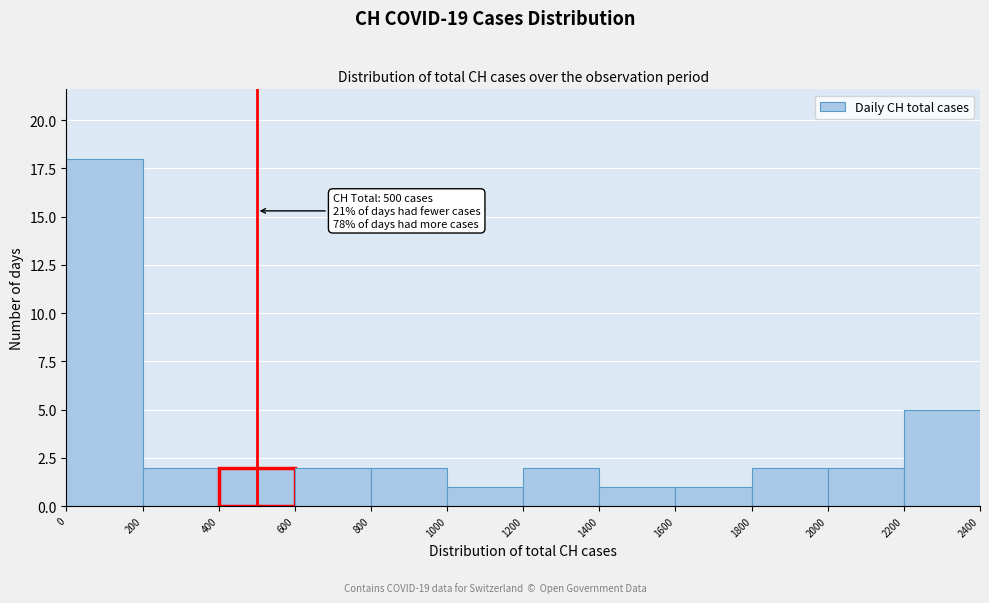

Over which range of the x-axis is the bar tallest?

0 to 200